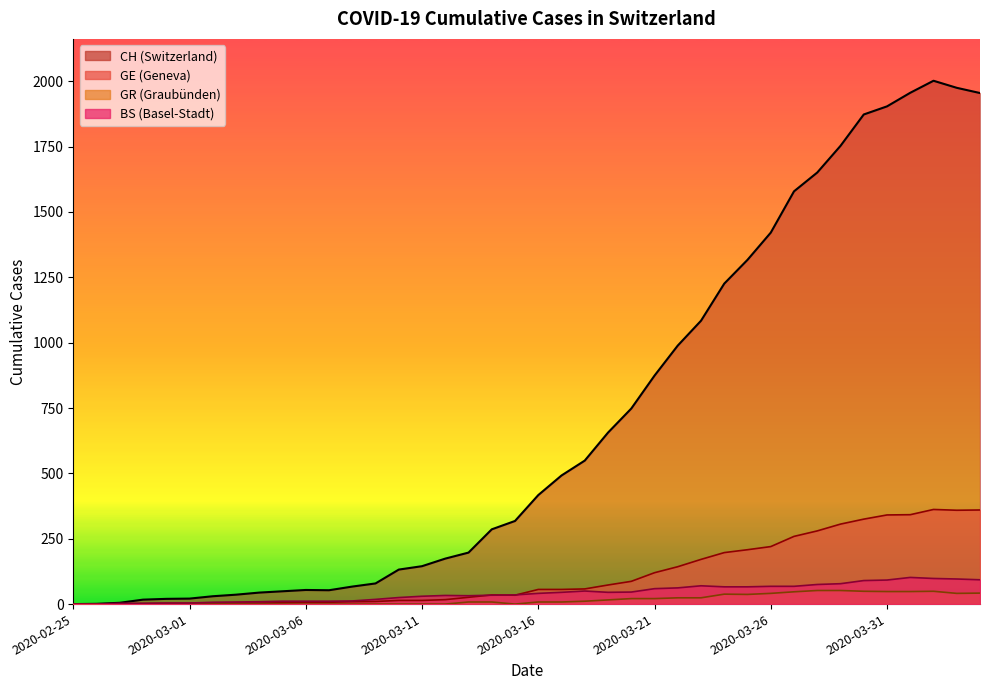

True or false: BS and CH intersect in this chart.

False